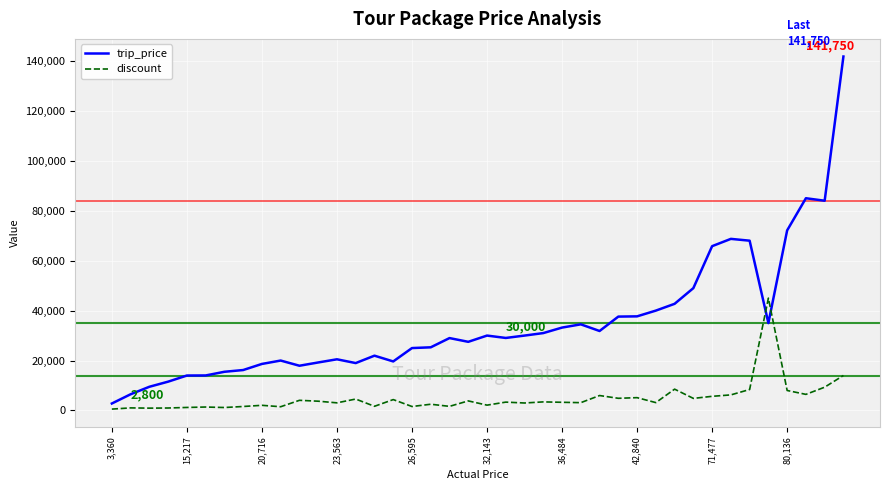

What is the maximum value shown in the chart?

141750